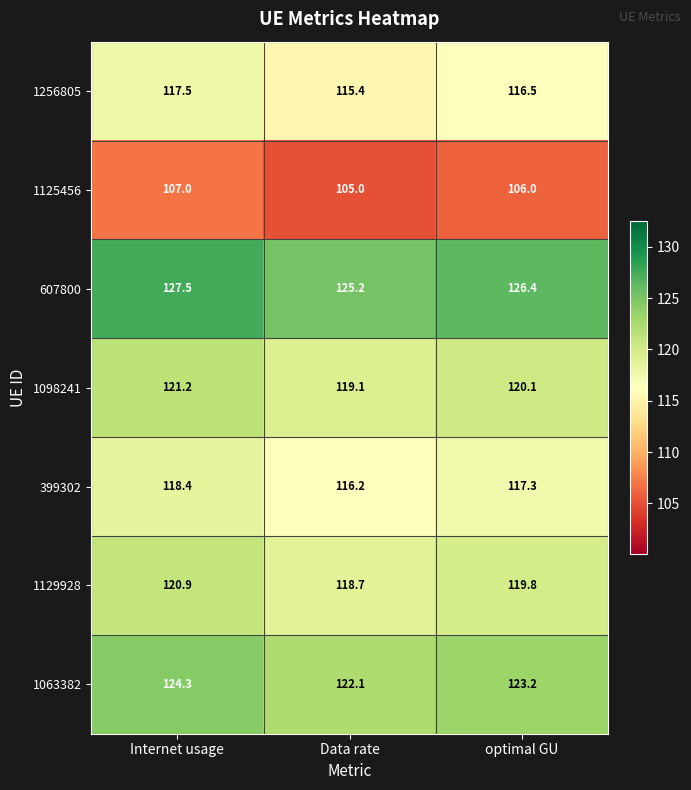

Which label corresponds to the largest value in the chart?

Internet usage